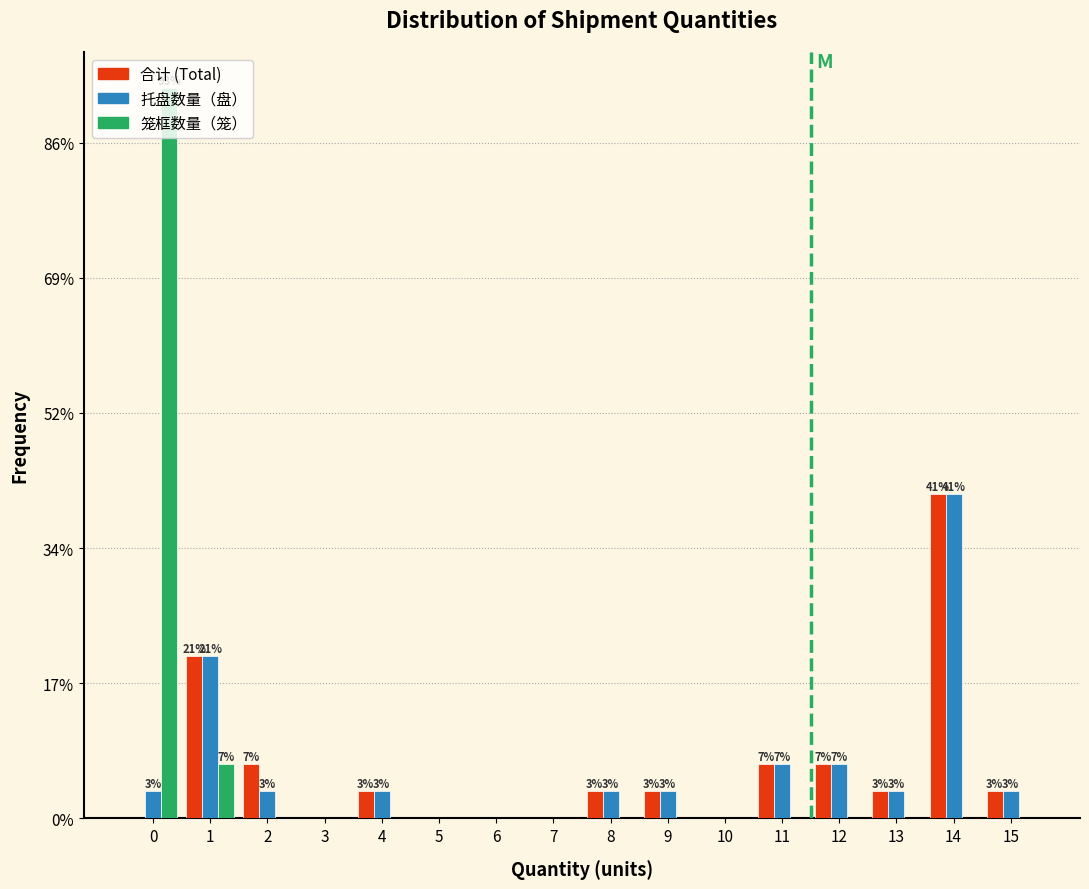

Are the bars horizontal?

No